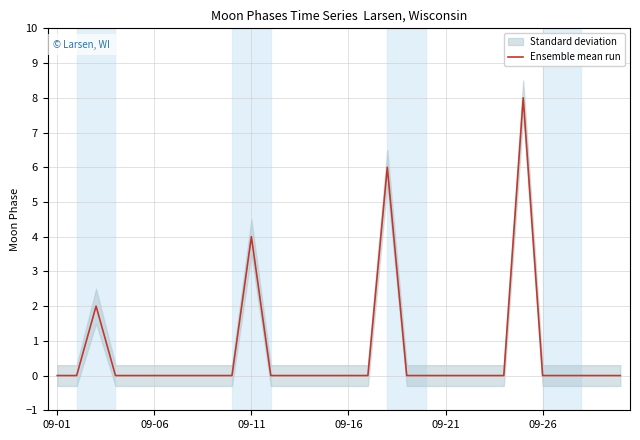

What is the value of the 18th point from the left?

6